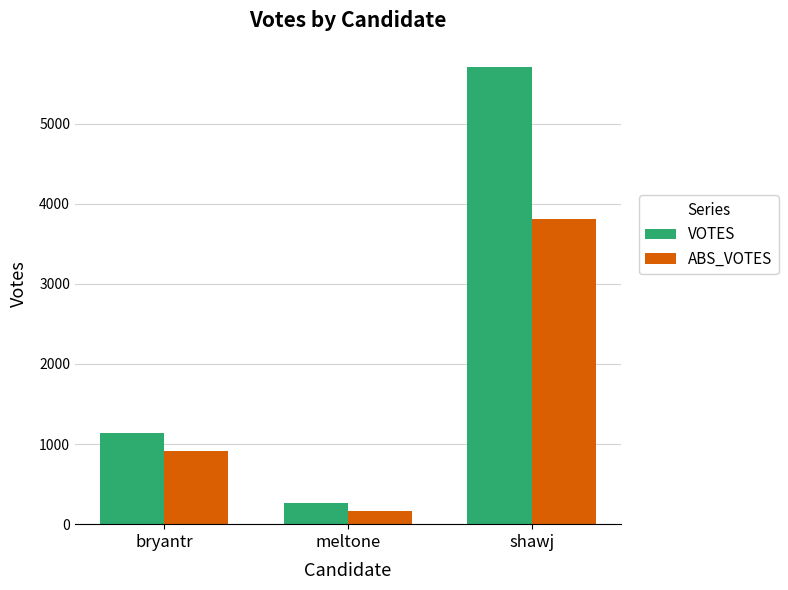

The value of VOTES at meltone is 260. True or false?

True